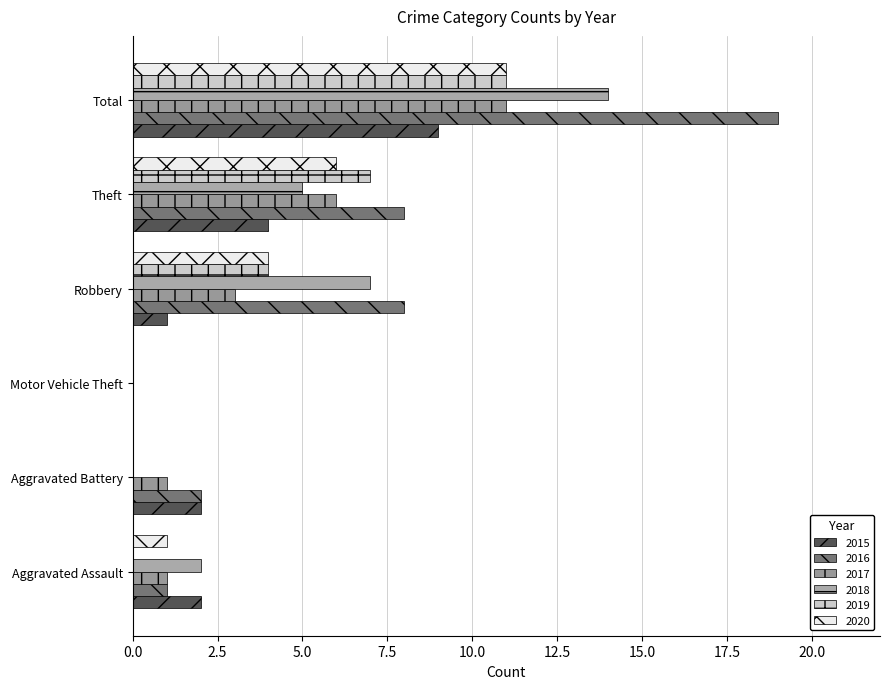

Is it true that 2018 equals 14 at Total?

True